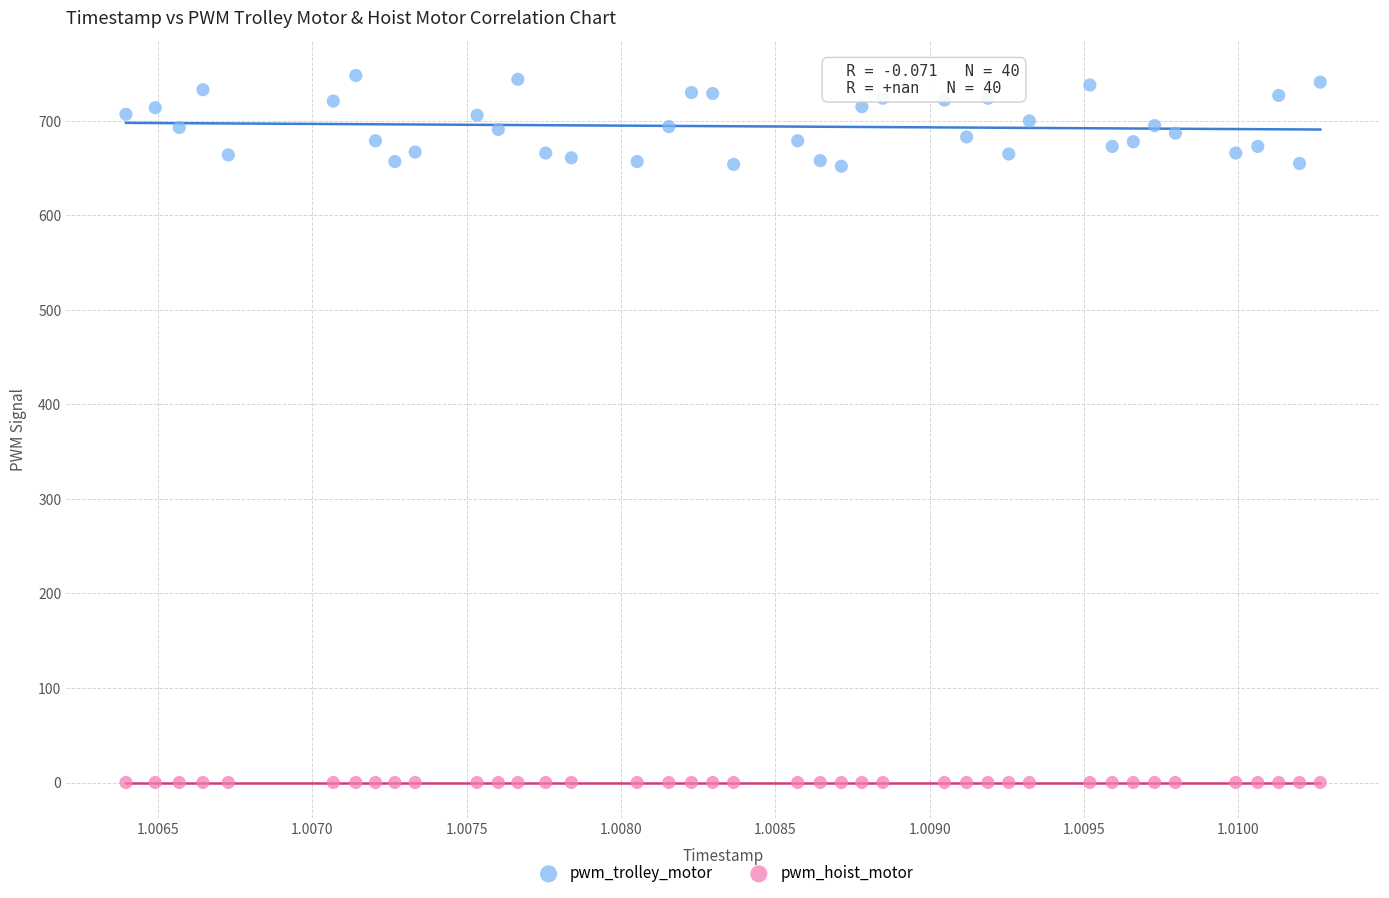

Which series reaches the minimum Y coordinate?

pwm_hoist_motor